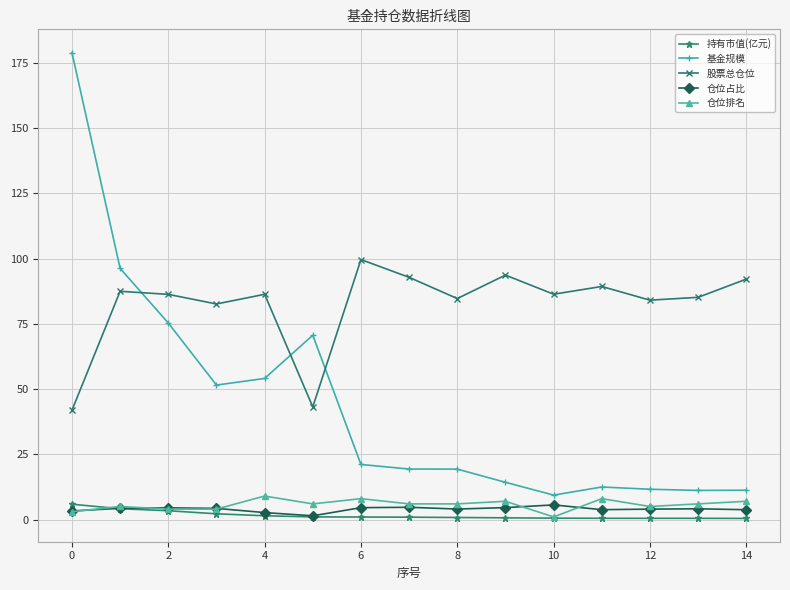

True or false: 持有市值(亿元) and 基金规模 intersect in this chart.

False